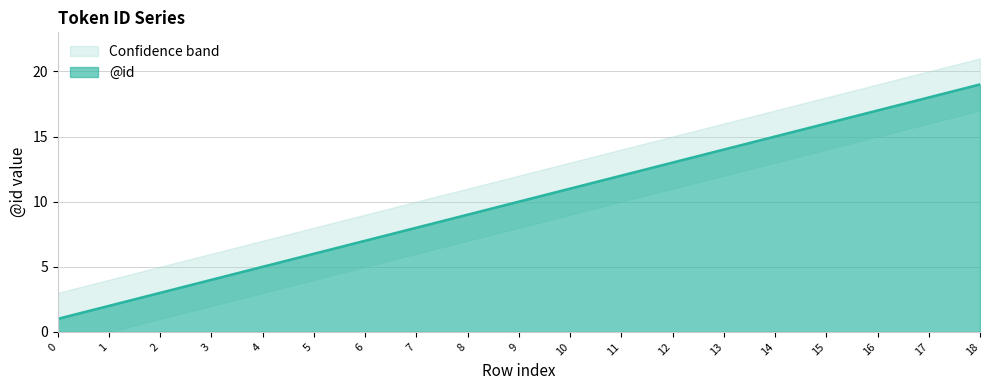

Reading left to right, transcribe all the data shown in this chart.

@id: 1	2	3	4	5	6	7	8	9	10	11	12	13	14	15	16	17	18	19
upper_band: 3	4	5	6	7	8	9	10	11	12	13	14	15	16	17	18	19	20	21
lower_band: 0	0	1	2	3	4	5	6	7	8	9	10	11	12	13	14	15	16	17